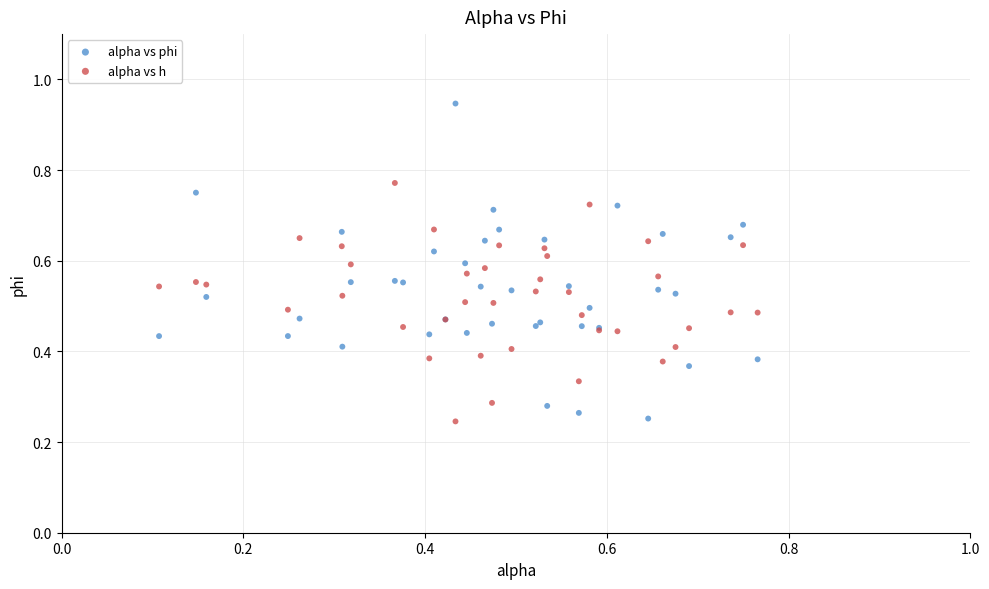

What are all the series names shown in the legend?

alpha vs phi, alpha vs h